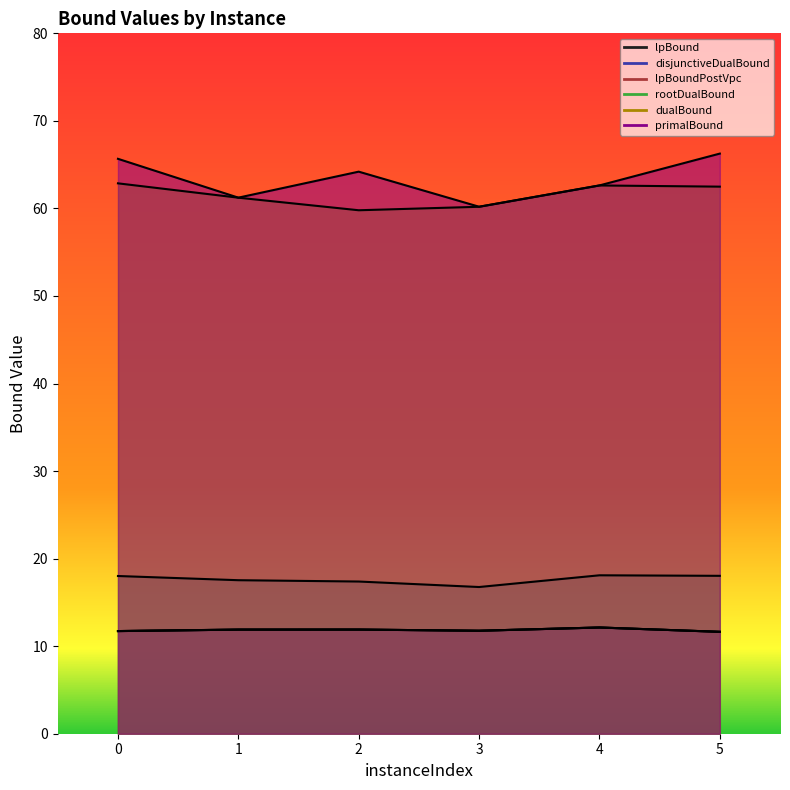

Is it true that primalBound equals 60.2 at 3?

True